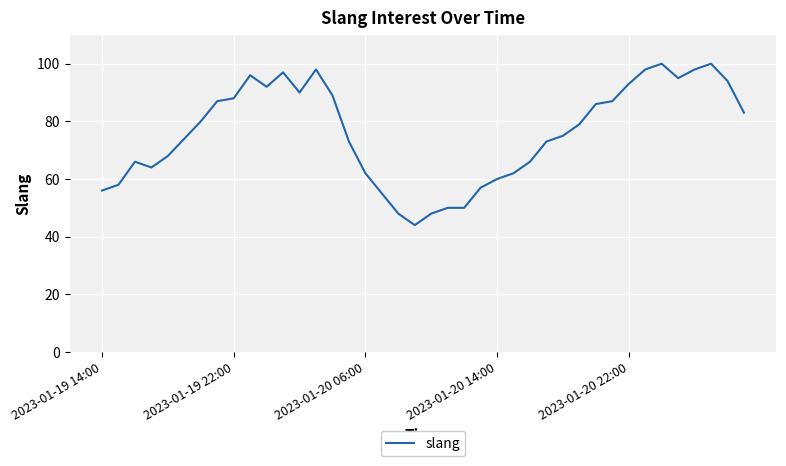

Count the number of categories in the chart.

40